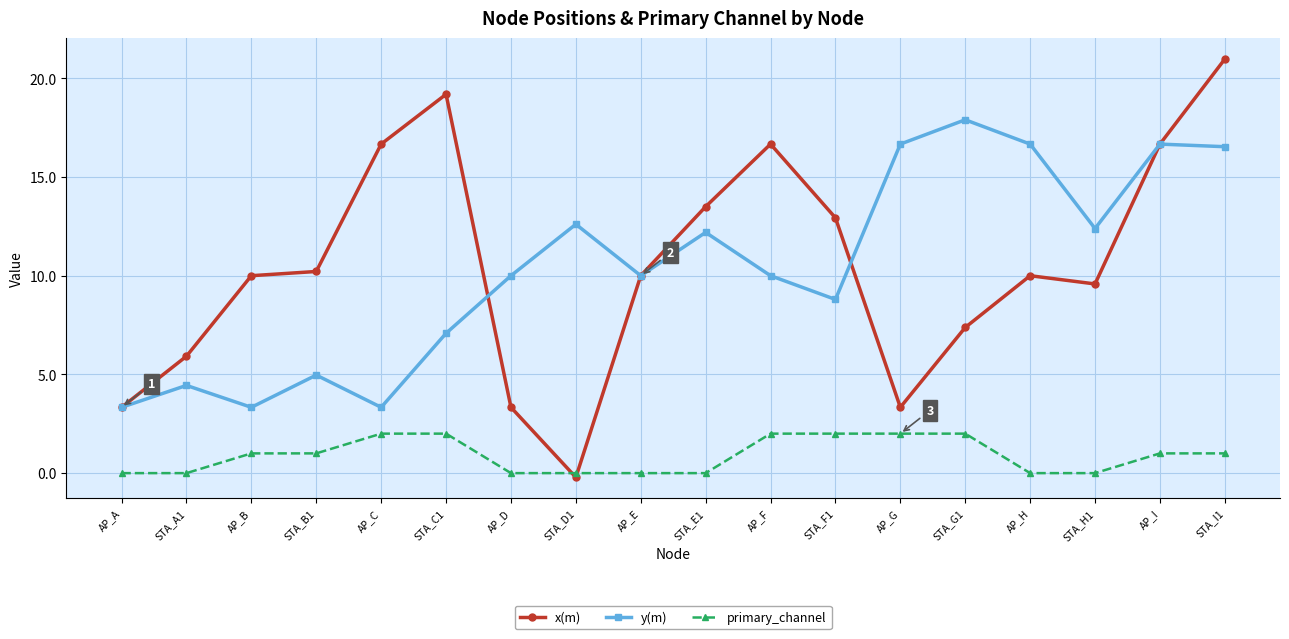

True or false: y(m) has more than 0 points higher than both neighbors.

True